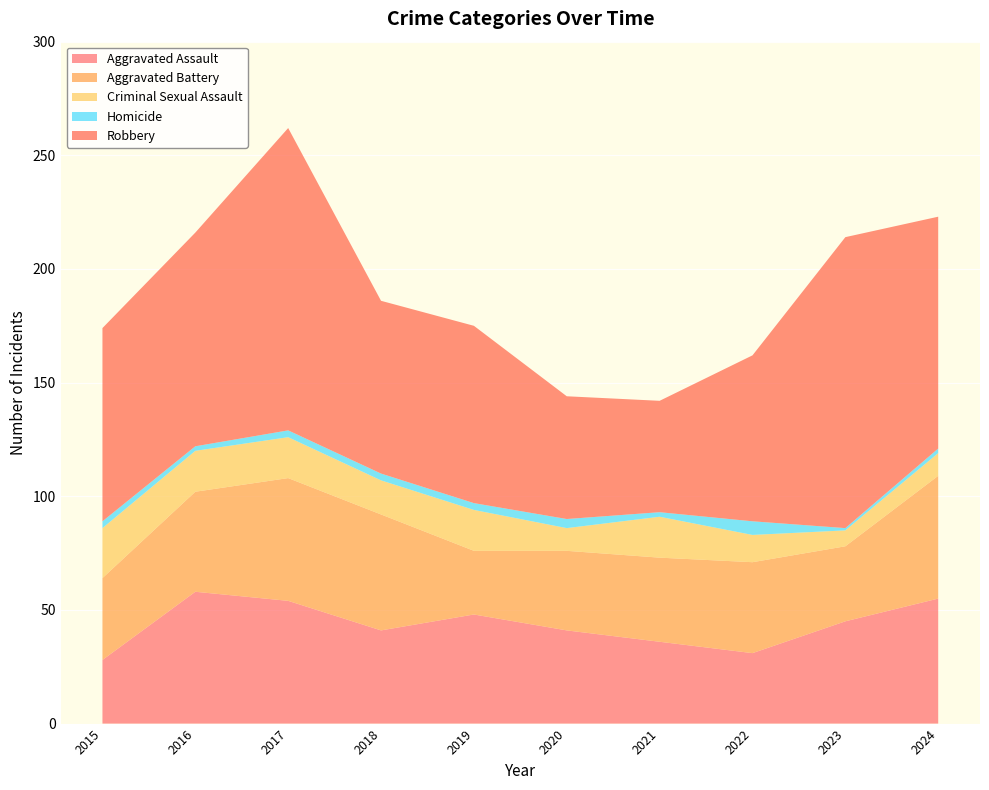

Reading left to right, transcribe all the data shown in this chart.

Aggravated Assault: 2015=28	2016=58	2017=54	2018=41	2019=48	2020=41	2021=36	2022=31	2023=45	2024=55
Aggravated Battery: 2015=36	2016=44	2017=54	2018=51	2019=28	2020=35	2021=37	2022=40	2023=33	2024=54
Criminal Sexual Assault: 2015=22	2016=18	2017=18	2018=15	2019=18	2020=10	2021=18	2022=12	2023=7	2024=10
Homicide: 2015=3	2016=2	2017=3	2018=3	2019=3	2020=4	2021=2	2022=6	2023=1	2024=2
Robbery: 2015=85	2016=94	2017=133	2018=76	2019=78	2020=54	2021=49	2022=73	2023=128	2024=102